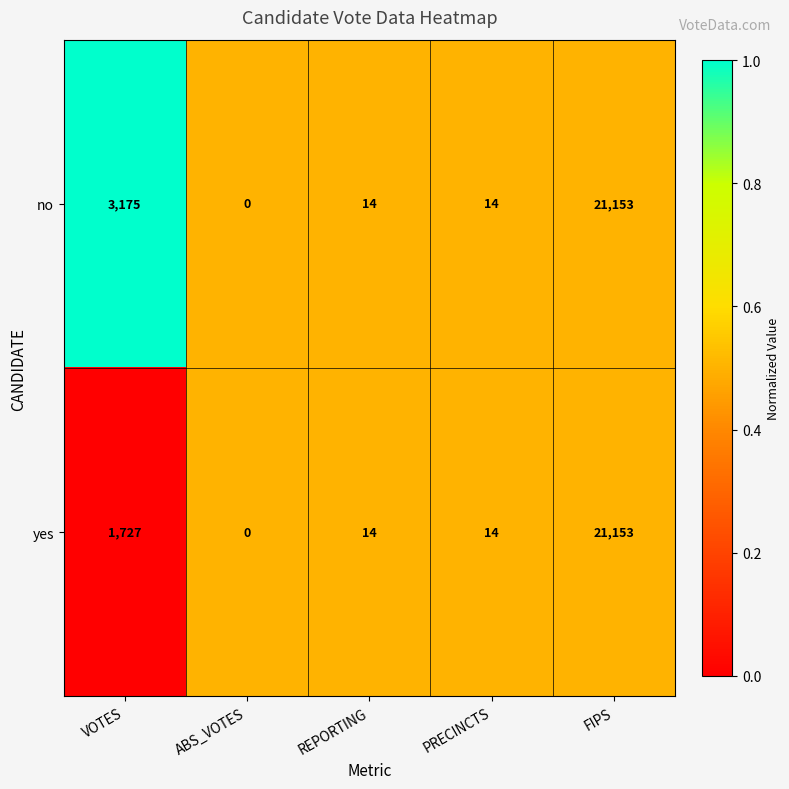

What is the difference between the maximum and minimum values in the yes series?

21153